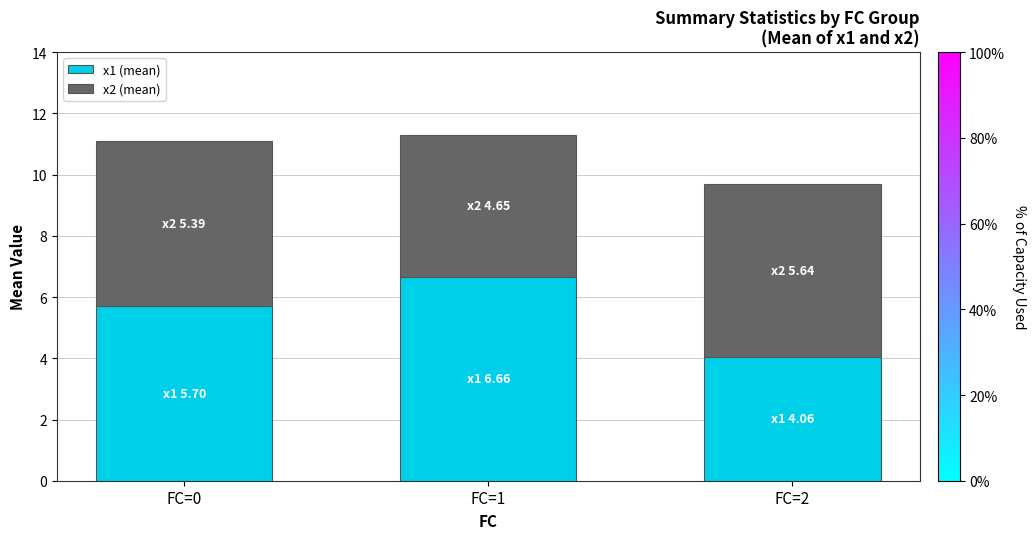

What is the value of the x1 (mean) bar at the 2nd from the left?

6.7